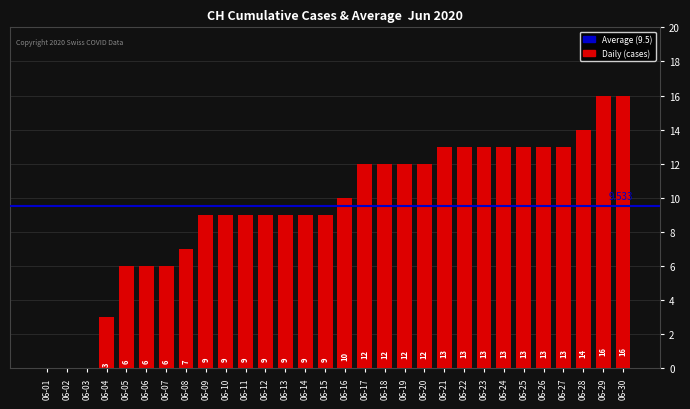

How many series are shown in this chart?

1